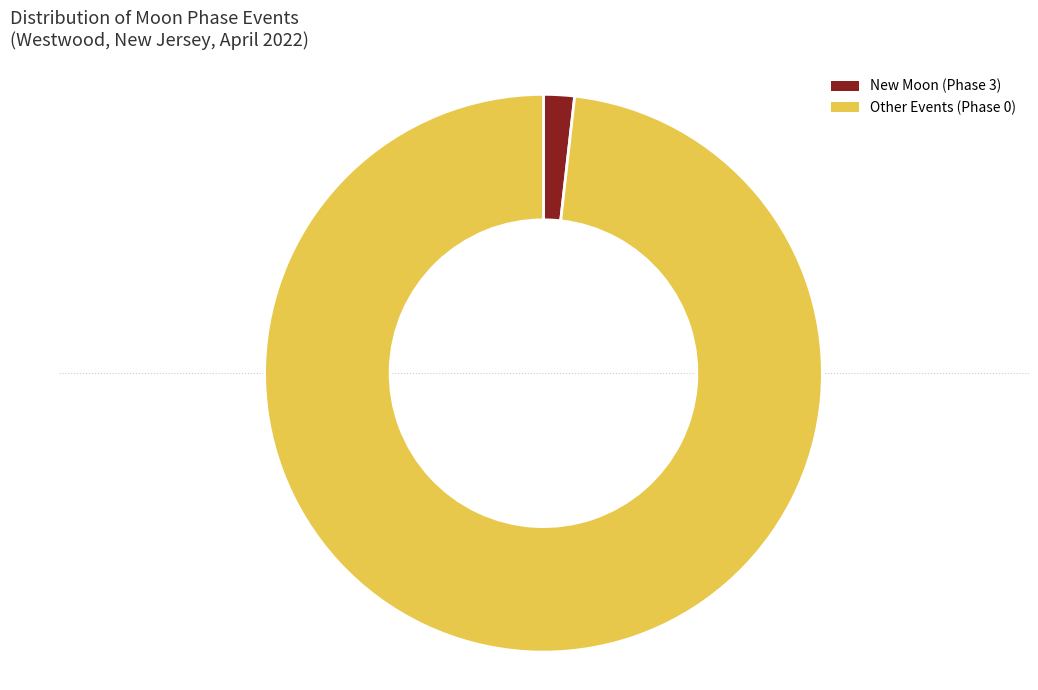

How many segments does this pie chart have?

2